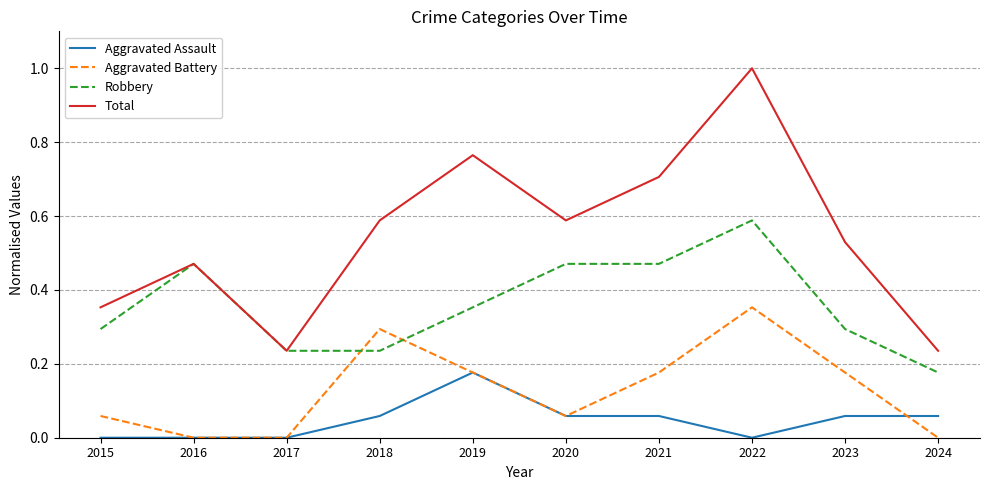

True or false: Robbery and Aggravated Assault intersect in this chart.

False